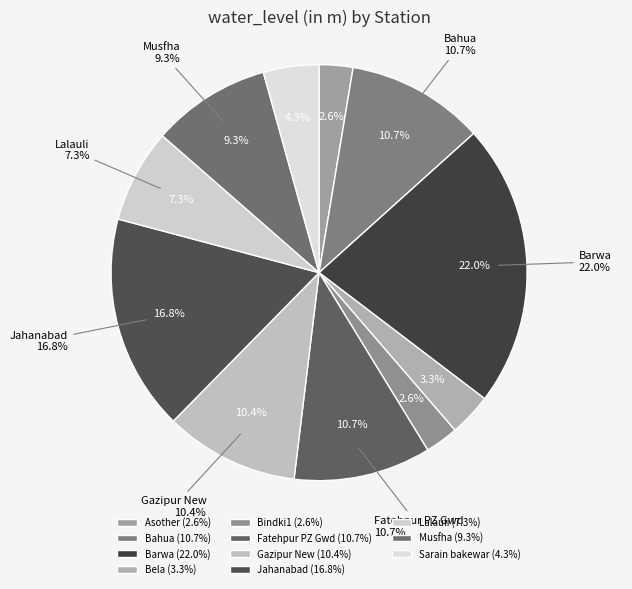

Does Gazipur New account for over 50% of the chart?

No